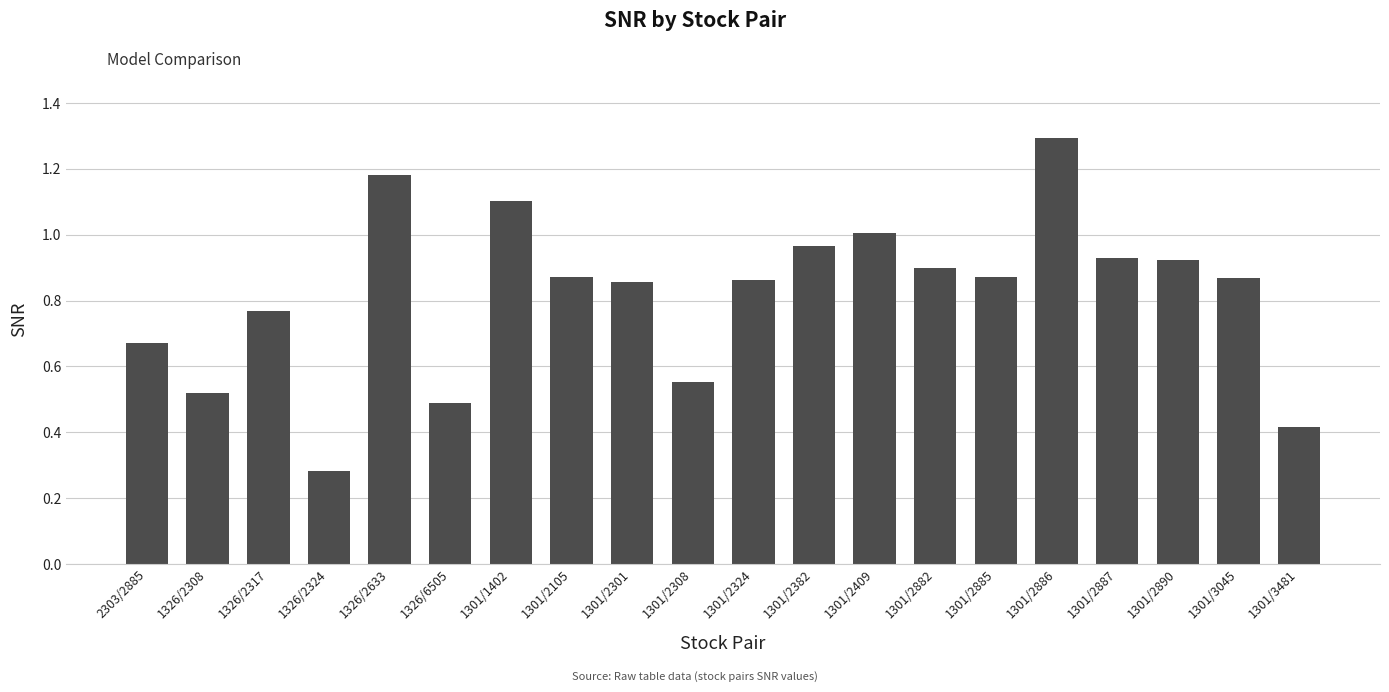

What is the maximum value shown in the chart?

1.3